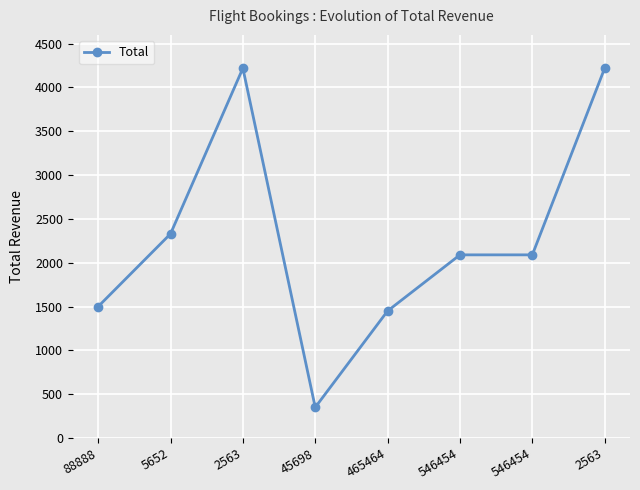

What is the difference between the maximum and second lowest values?

2770